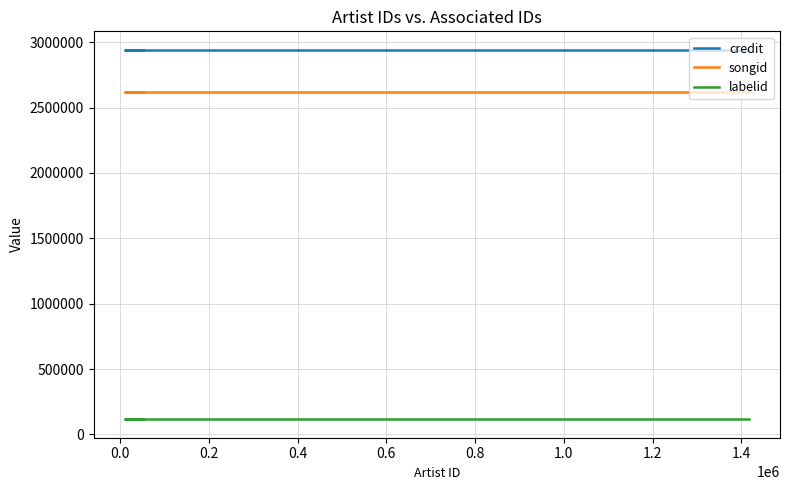

True or false: songid and labelid cross at least once.

False